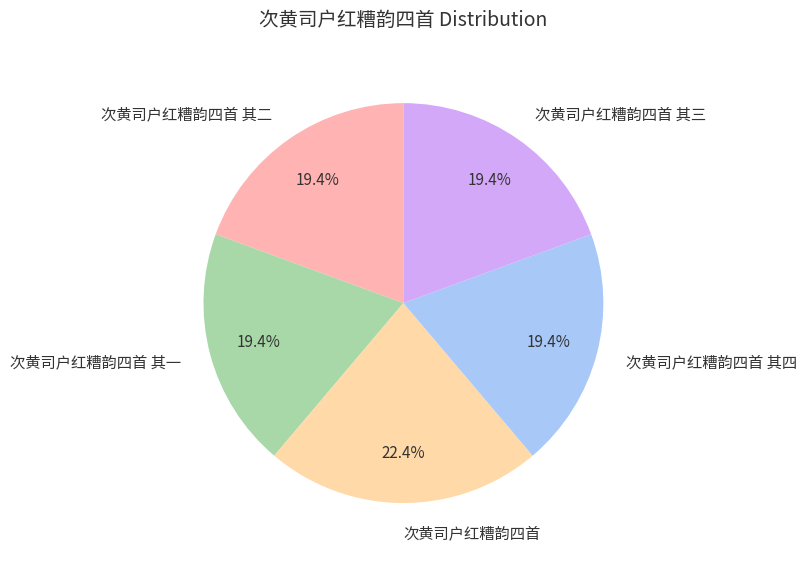

True or false: 次黄司户红糟韵四首 其二 accounts for 28% of the total.

False